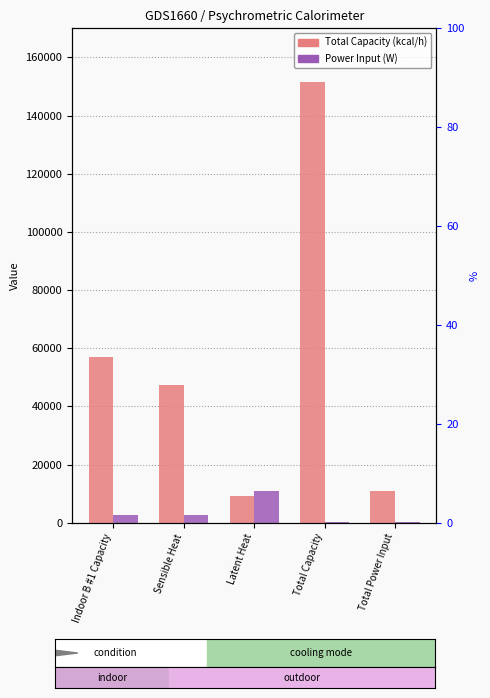

Which label corresponds to the smallest value in the chart?

Total Power Input